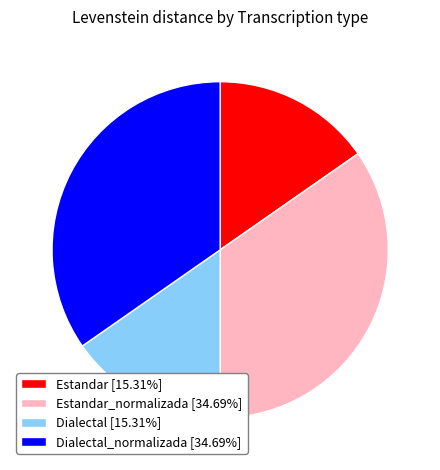

Does Estandar_normalizada [34.69%] represent more than half of the total?

No